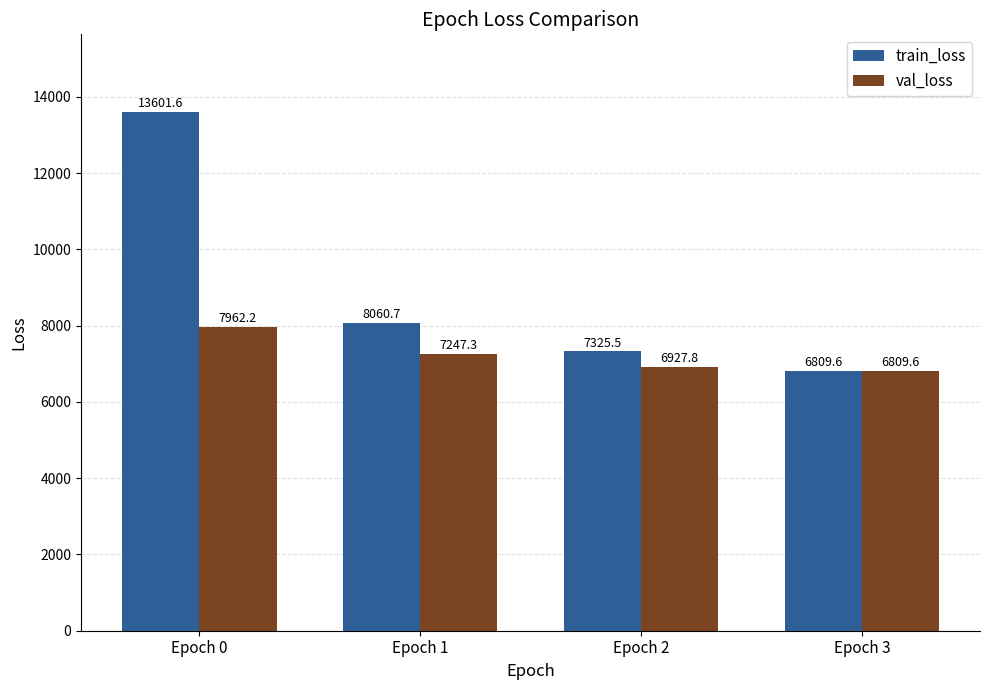

List the labels in order of train_loss value, largest first.

Epoch 0, Epoch 1, Epoch 2, Epoch 3